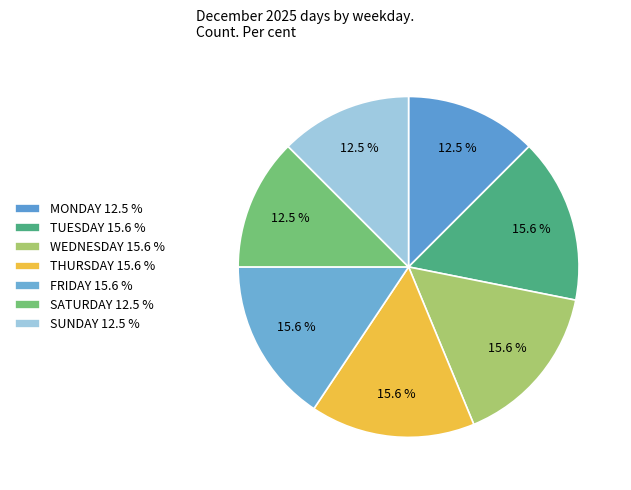

Rank the categories by value from highest to lowest.

TUESDAY, WEDNESDAY, THURSDAY, FRIDAY, MONDAY, SATURDAY, SUNDAY